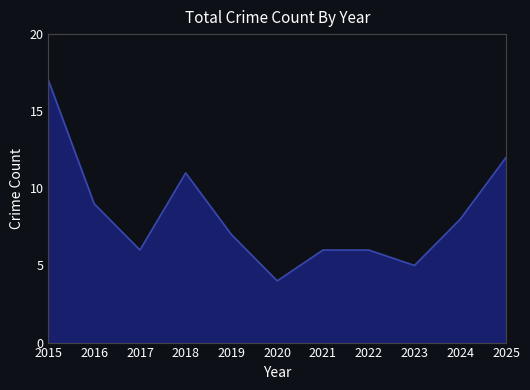

Which has a higher value, 2015 or 2021?

2015